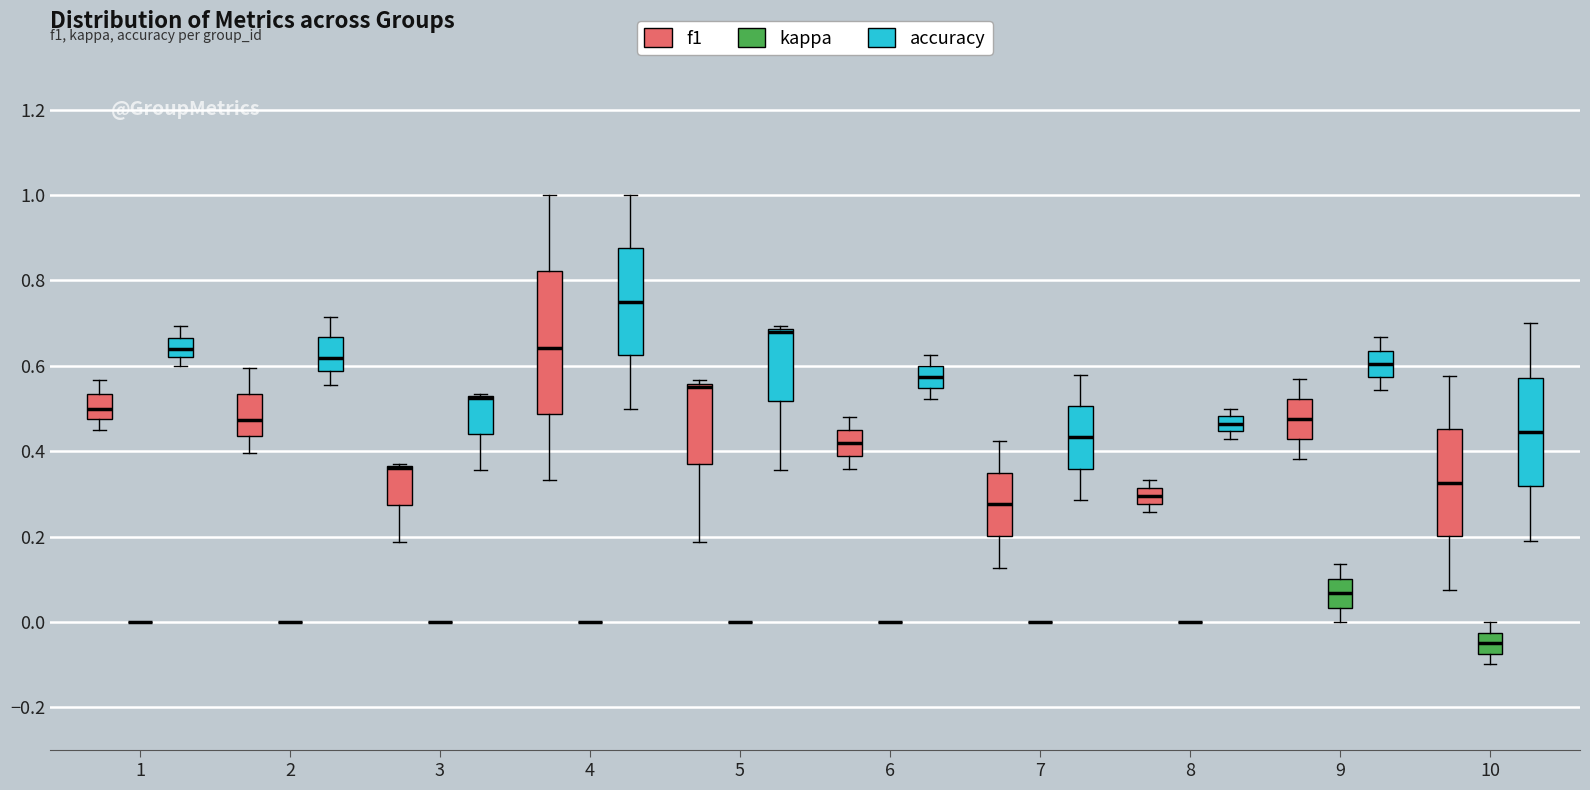

Comparing the boxes themselves (not the whiskers), which one is the tallest?

4 (f1)